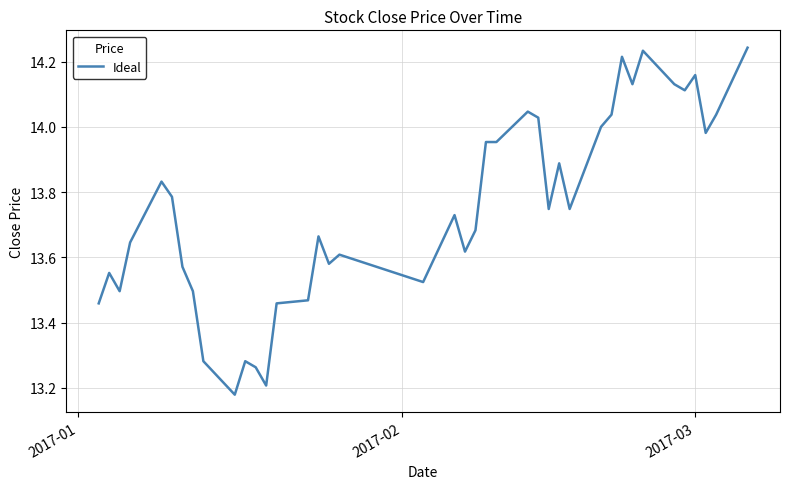

What is the difference between the maximum and minimum values?

1.1